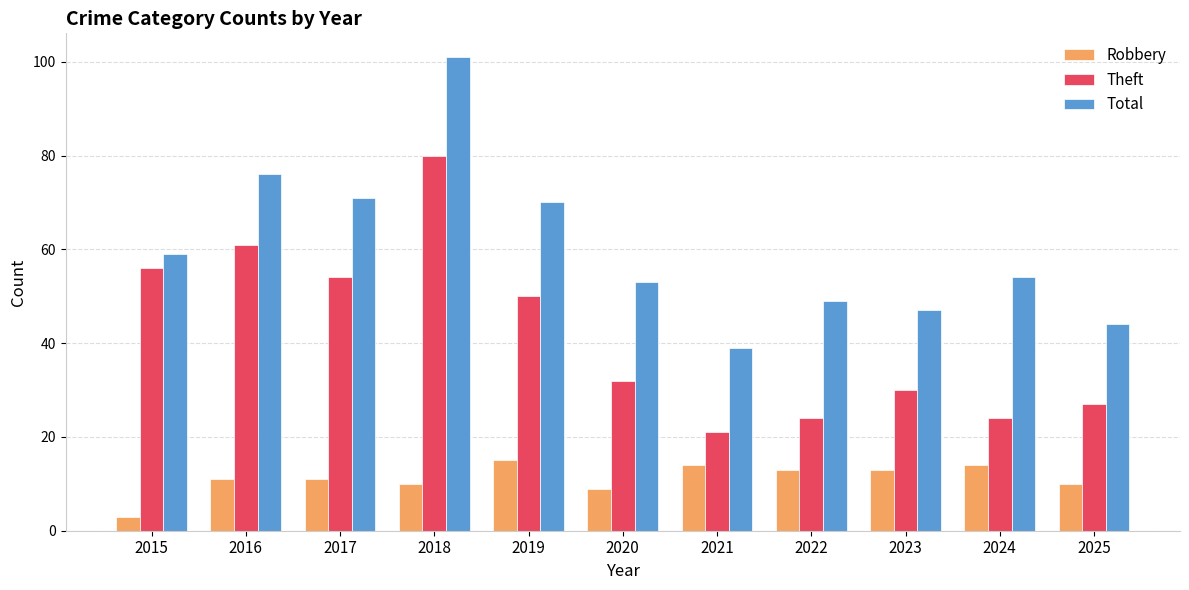

Read the Robbery value at 2020, to the nearest 10.

10